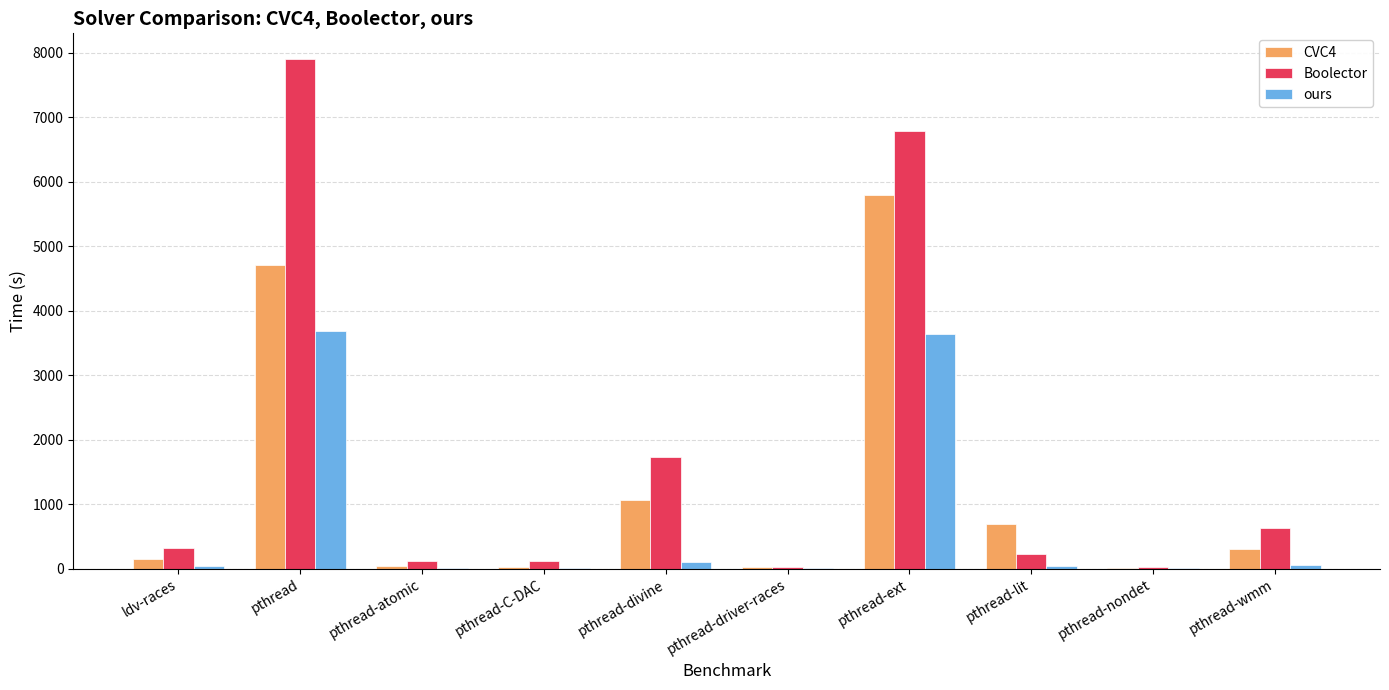

Is the value of Boolector at pthread-nondet greater than the value of CVC4 at pthread-divine?

No